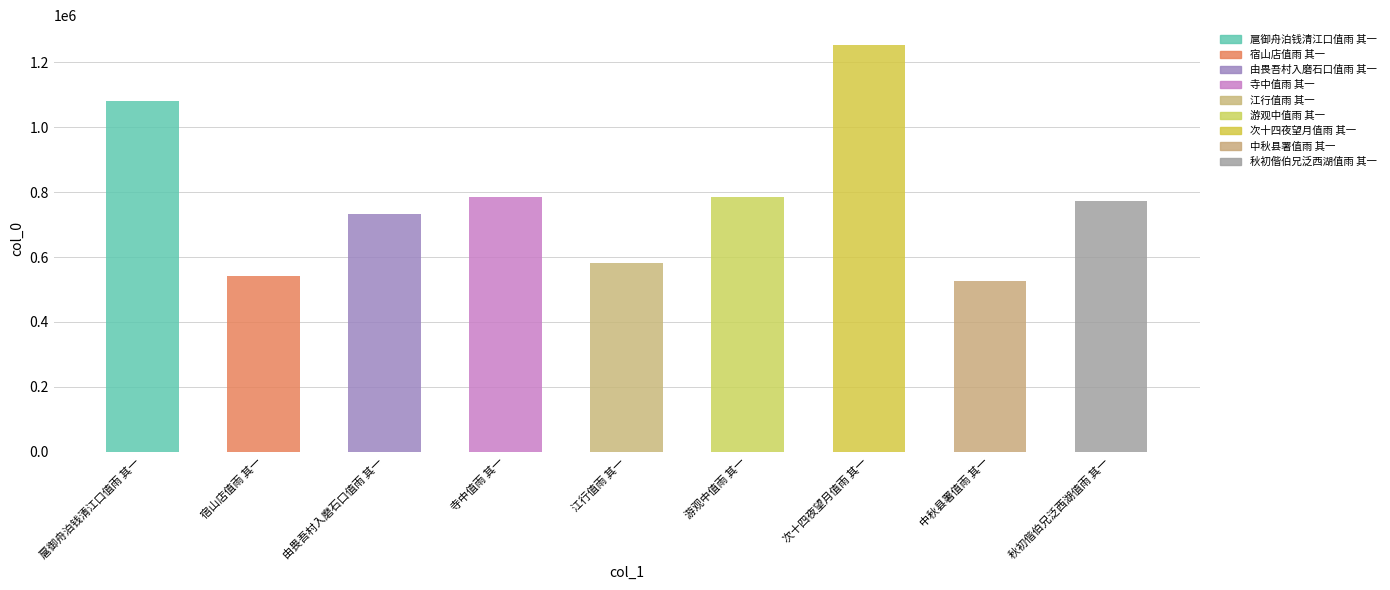

Between 次十四夜望月值雨 其一 and 宿山店值雨 其一, which is larger?

次十四夜望月值雨 其一